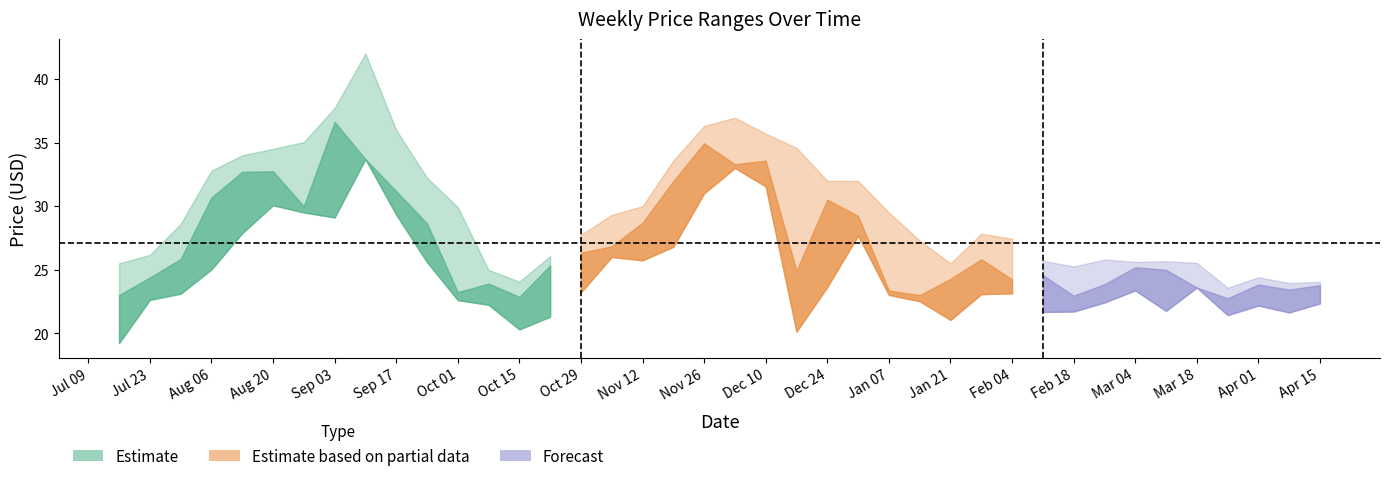

What position from the right is 2019-02-25?

8